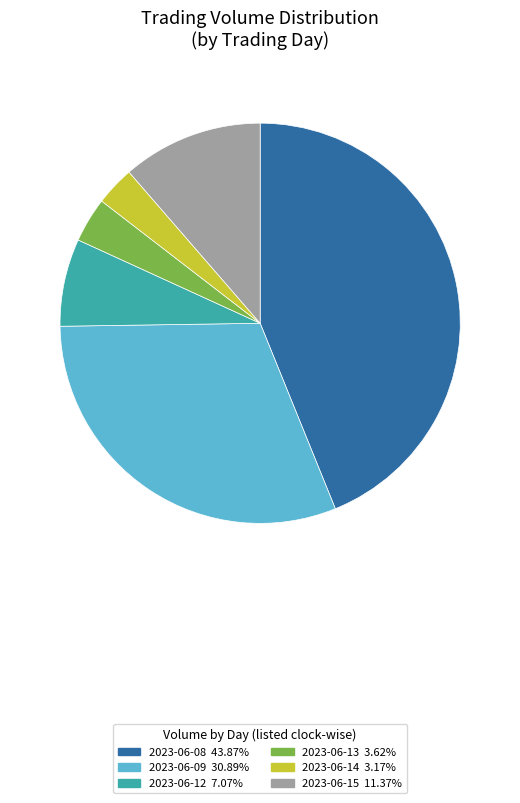

Is there any slice that represents more than half of the pie?

No